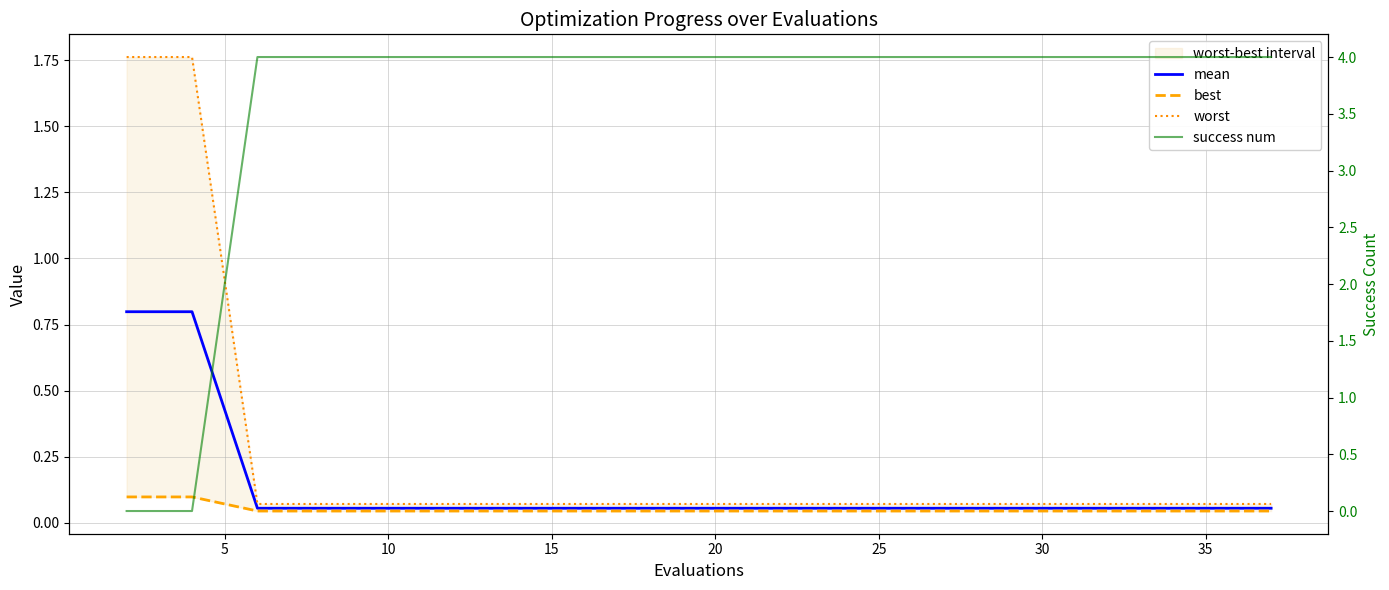

What is the maximum value shown in the chart?

4.0